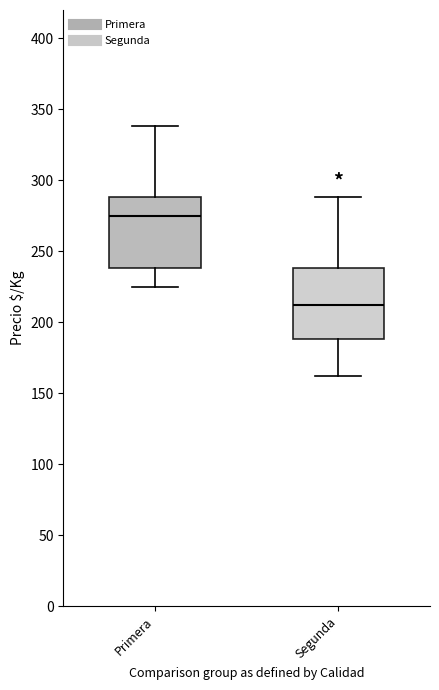

Which box's median line is the highest?

Primera